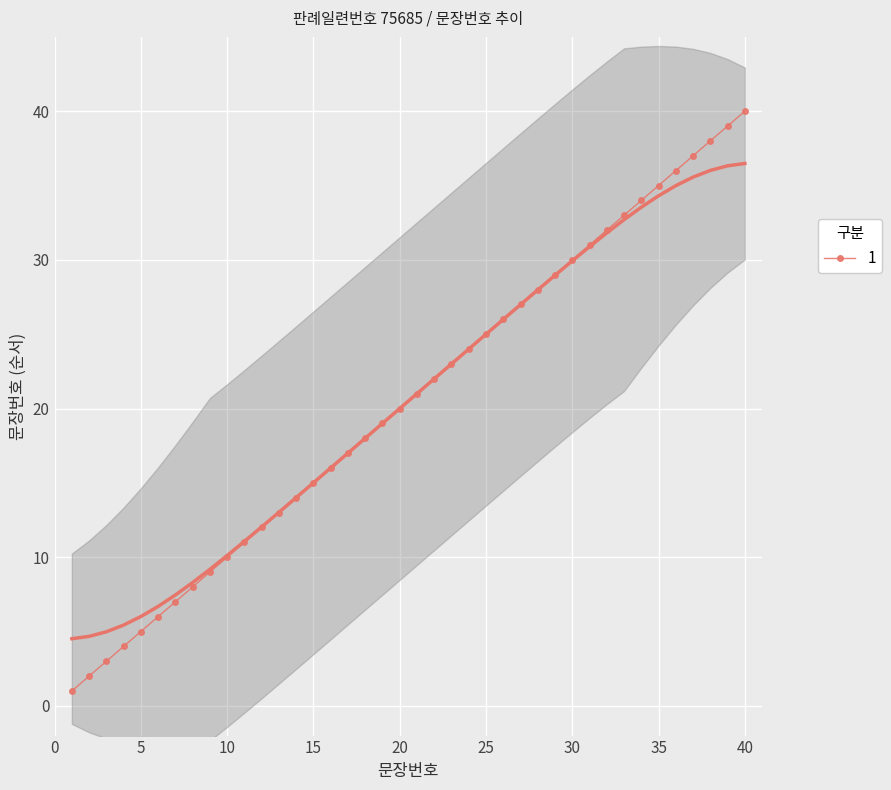

Where is the data nearest to the value 20?

20